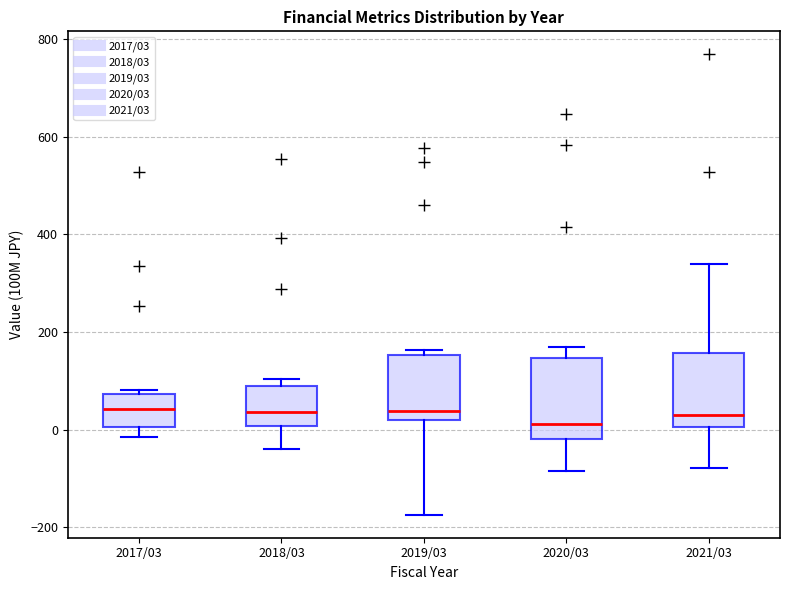

Where is the upper edge of the box for 2017/03 on the y-axis? The values are not printed on the chart, so give them approximately, as read against the axis.

80